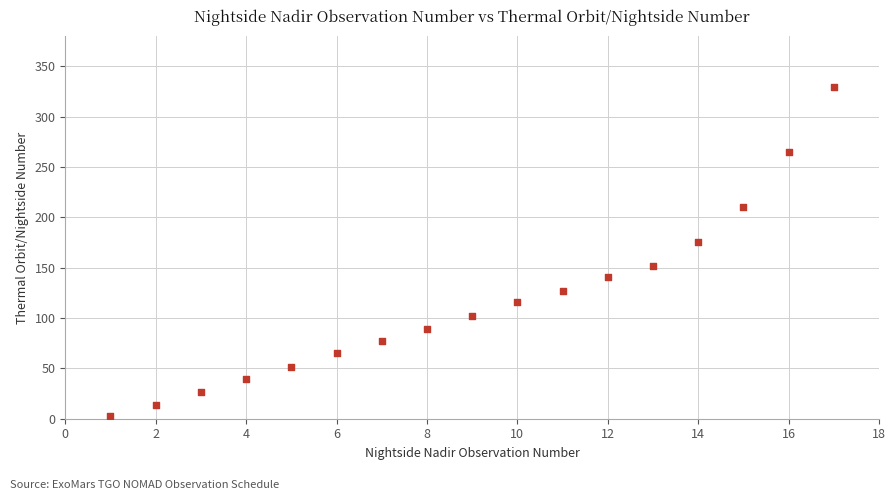

What Y value in the scatter plot is closest to 166?

176